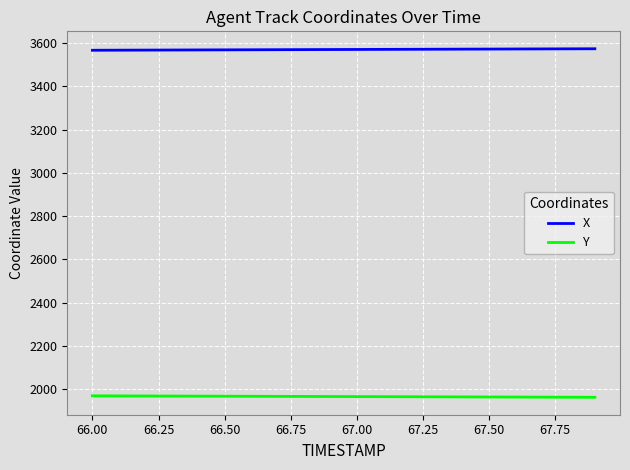

List the series in order of their peak value, highest first.

X, Y